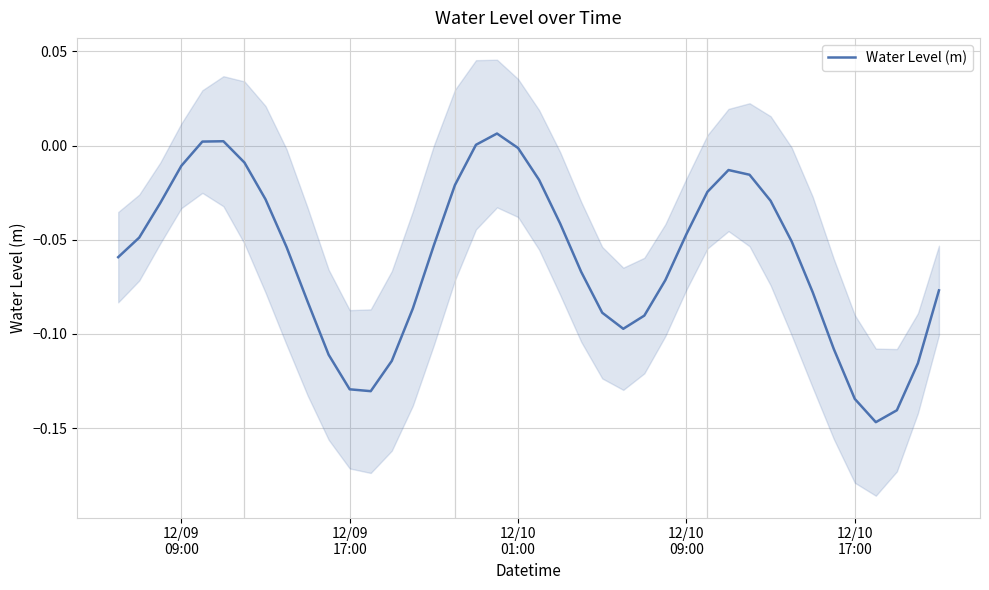

How many series are shown in this chart?

1